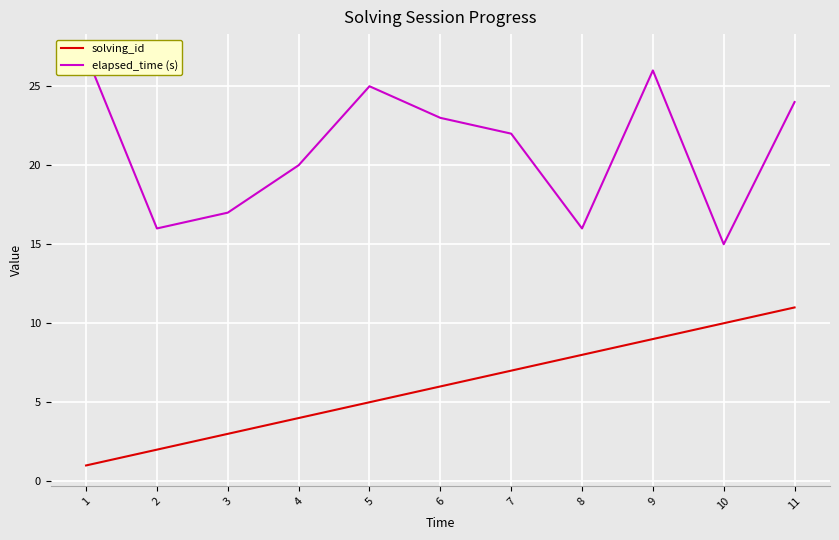

How many lines are shown in the chart?

2